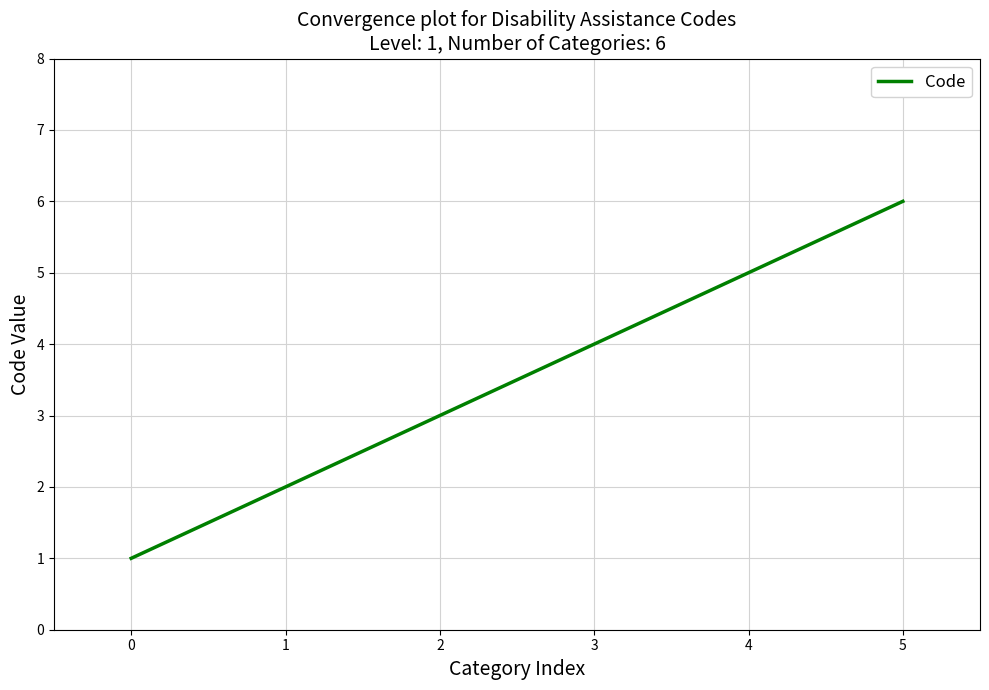

How many lines are shown in the chart?

1